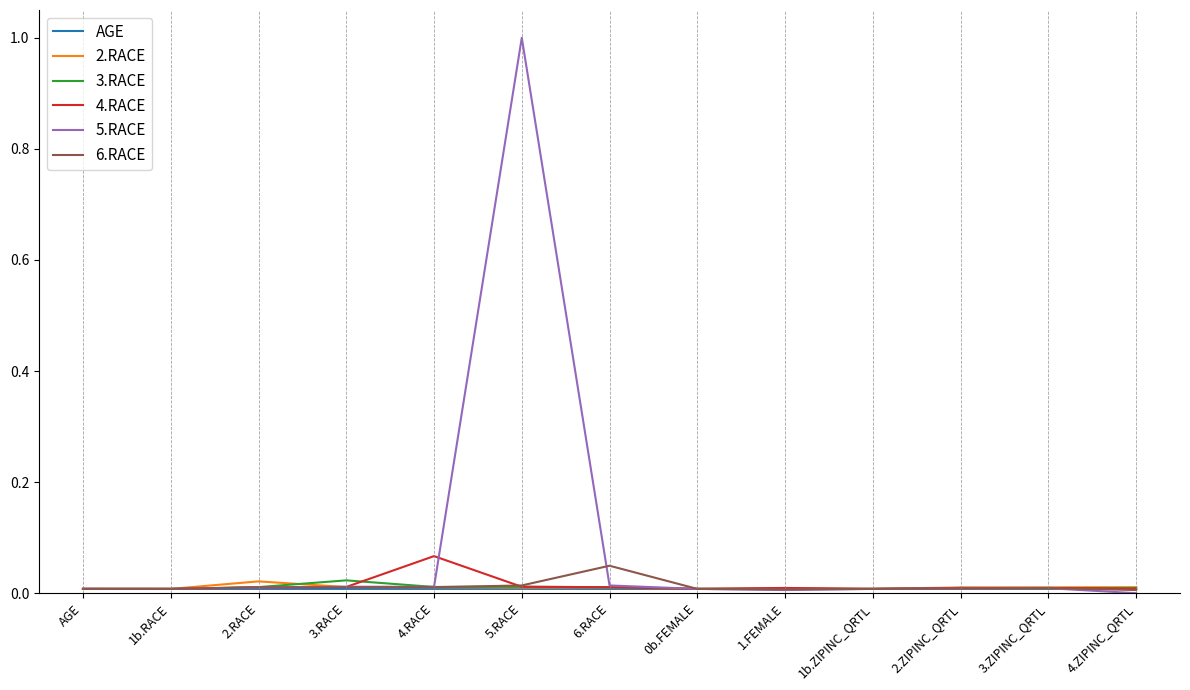

At which category is the sum across all series the highest?

5.RACE